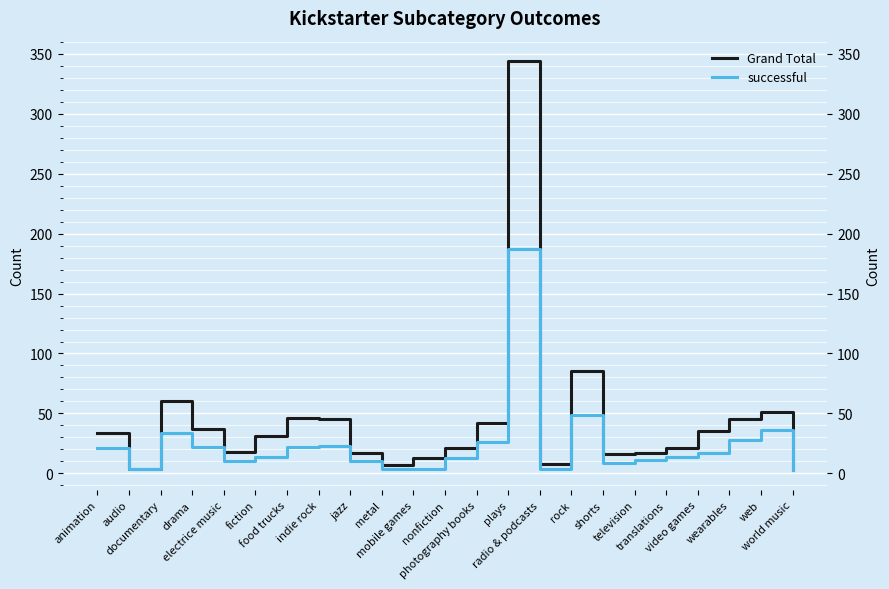

Is the value of Grand Total at animation greater than the value of successful at shorts?

Yes